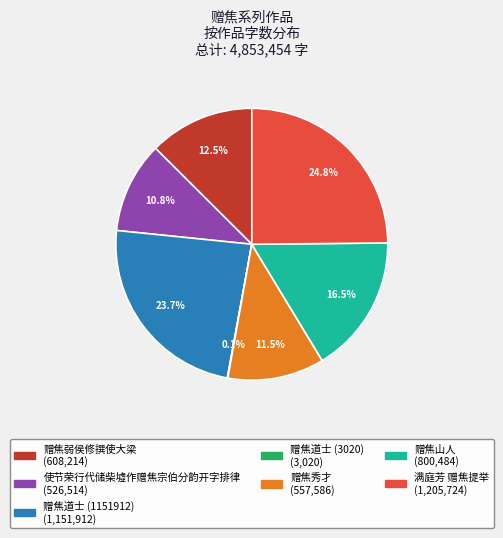

What percentage is NOT represented by 赠焦秀才?

88.5%